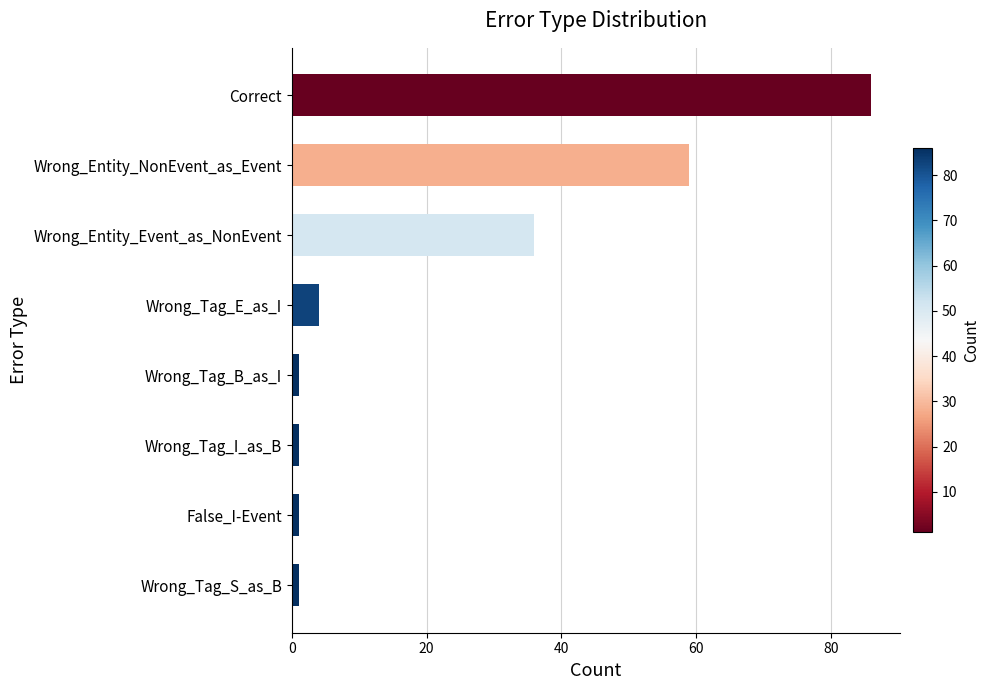

Reading top to bottom, transcribe all the data shown in this chart.

Correct=86	Wrong_Entity_NonEvent_as_Event=59	Wrong_Entity_Event_as_NonEvent=36	Wrong_Tag_E_as_I=4	Wrong_Tag_B_as_I=1	Wrong_Tag_I_as_B=1	False_I-Event=1	Wrong_Tag_S_as_B=1